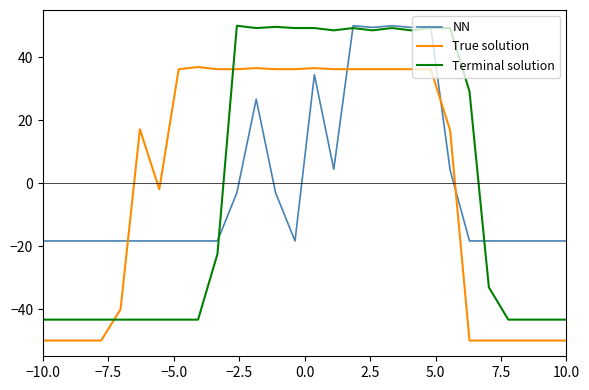

Does the chart display data point markers on the line(s)?

No